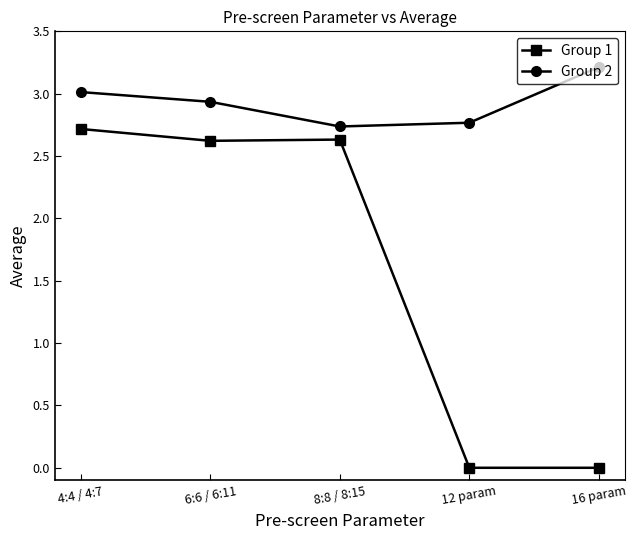

List the series in order of their peak value, highest first.

Group 2, Group 1